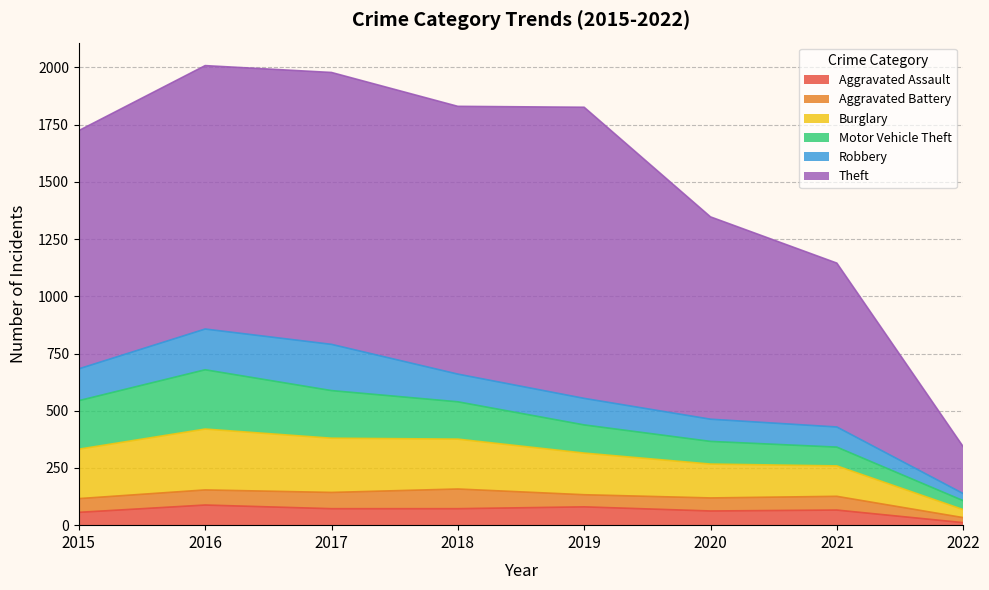

What is the total value across all series at 2018?

1830